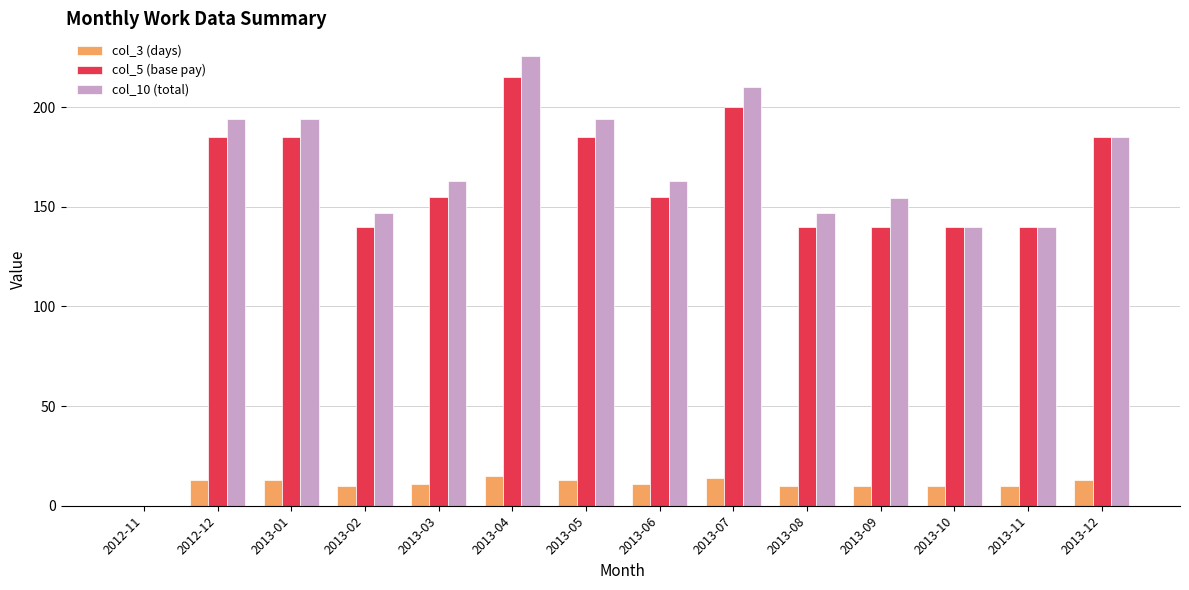

At which category does the chart reach its peak across all series?

2013-04